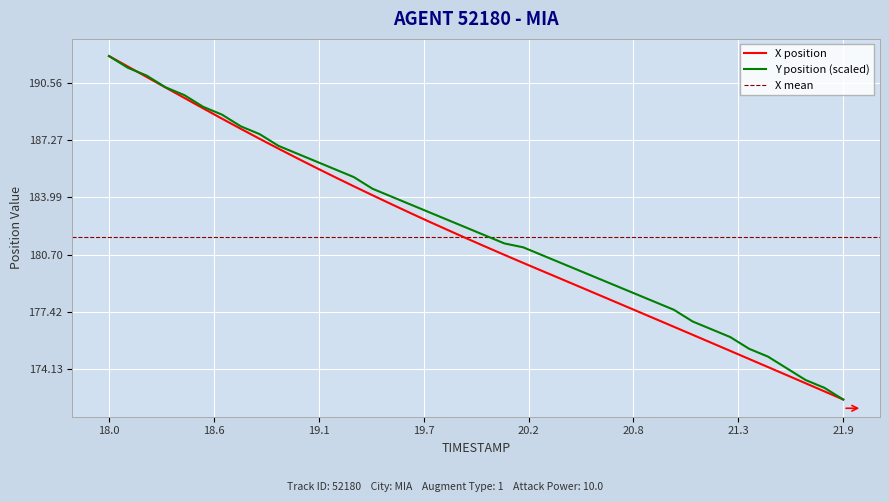

What is the difference between the second highest and second lowest values in the Y series?

18.4